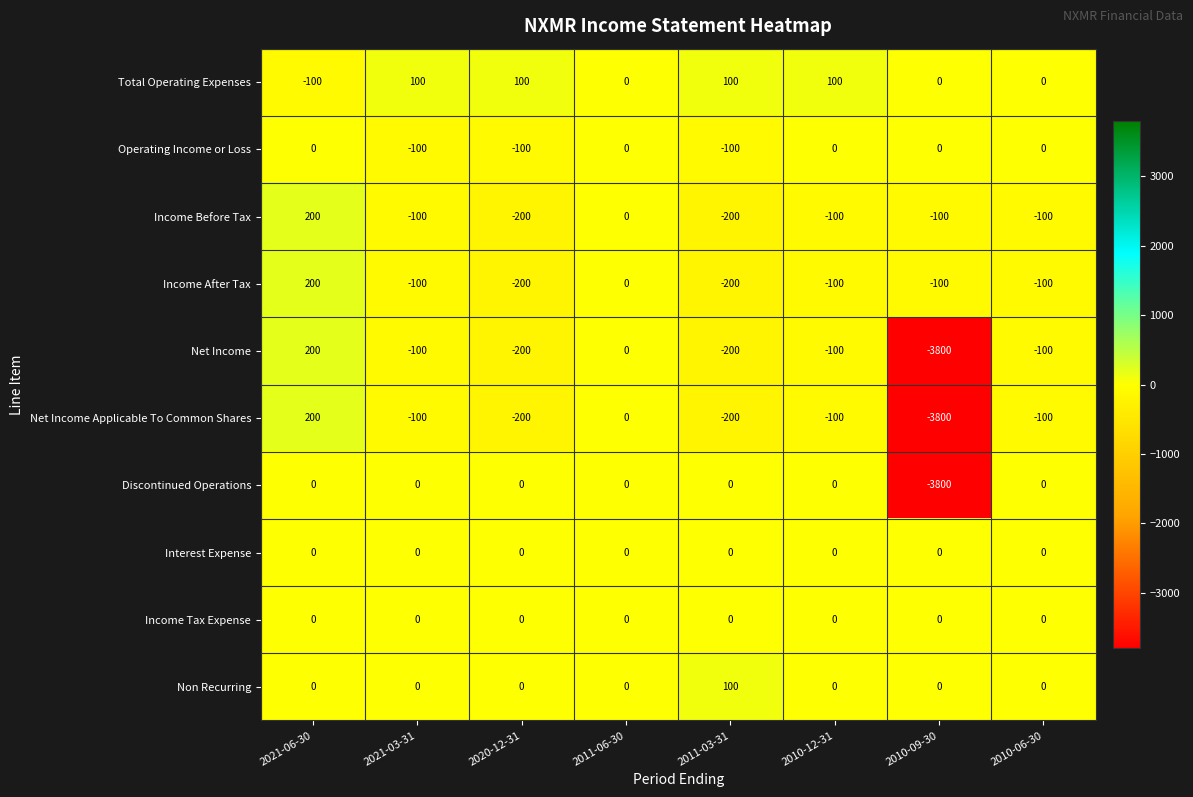

What is the difference between the maximum and minimum values in the Net Income series?

4000